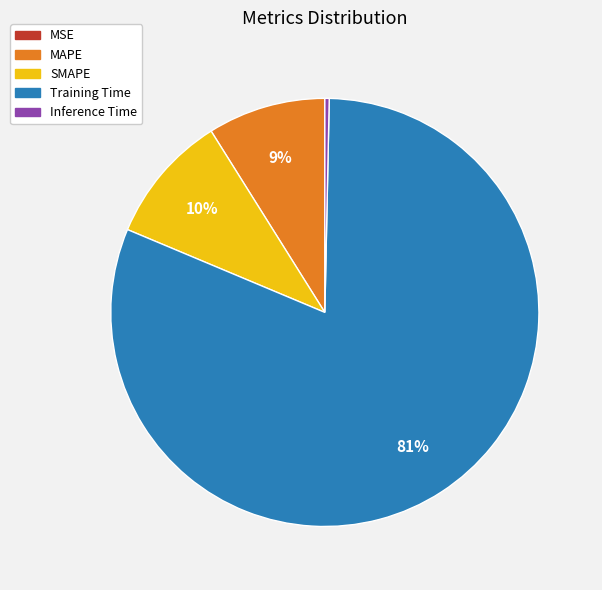

To the nearest percent, what is the difference between the MAPE and Inference Time slice percentages?

9%